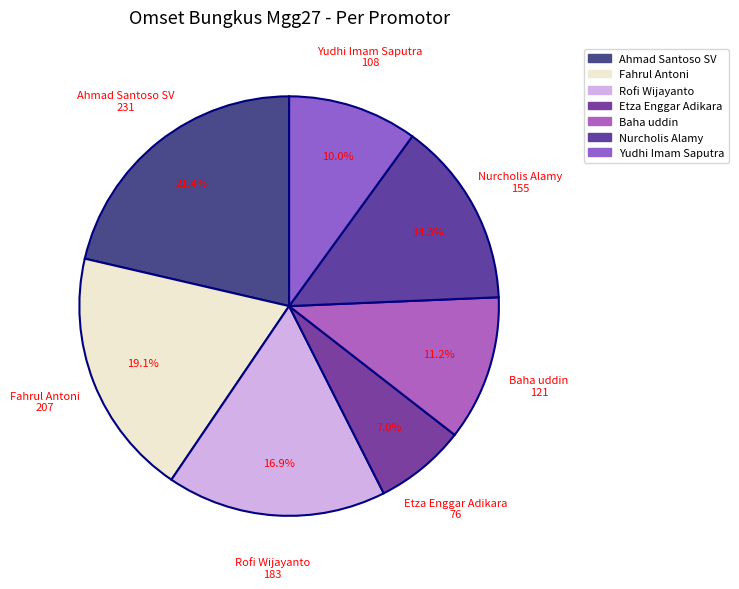

Count the number of slices in the pie.

7